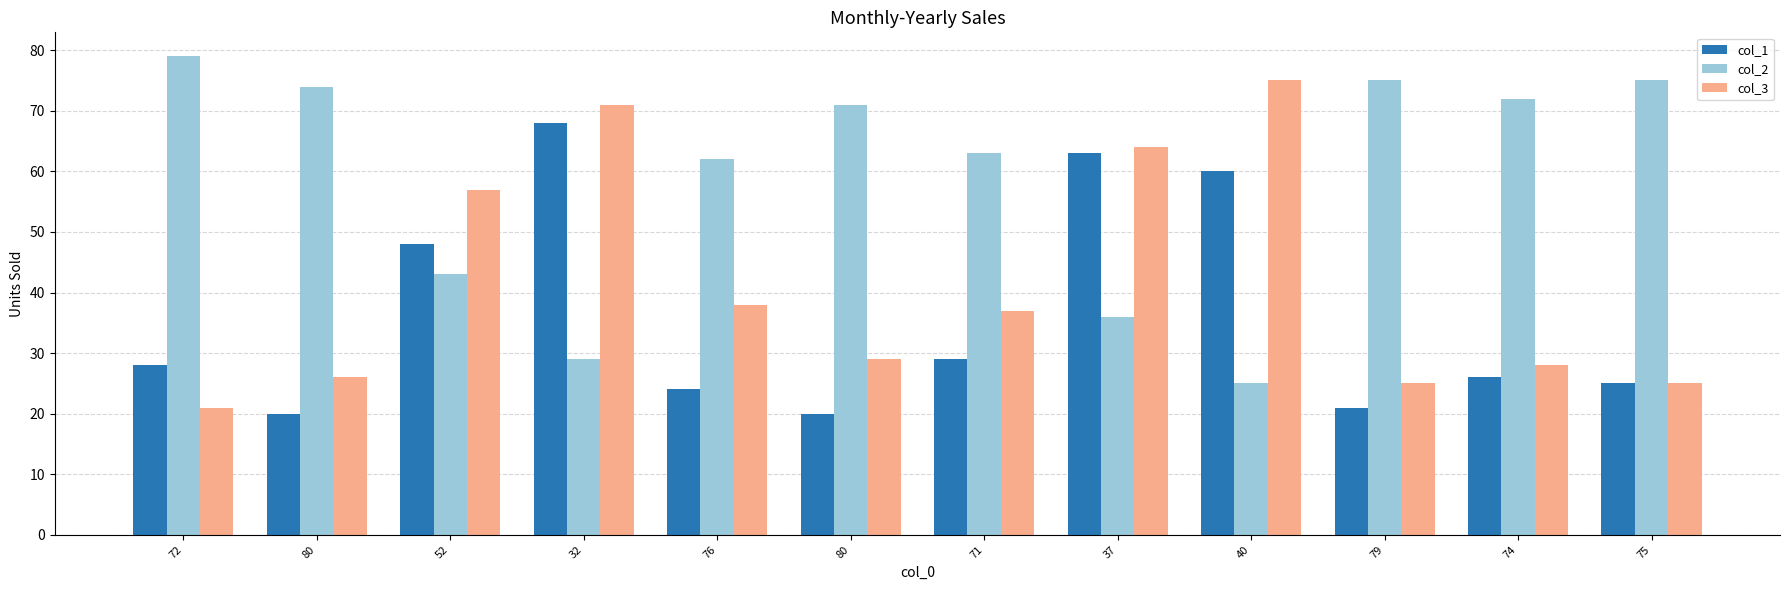

What is the label of the 5th bar from the left?

76